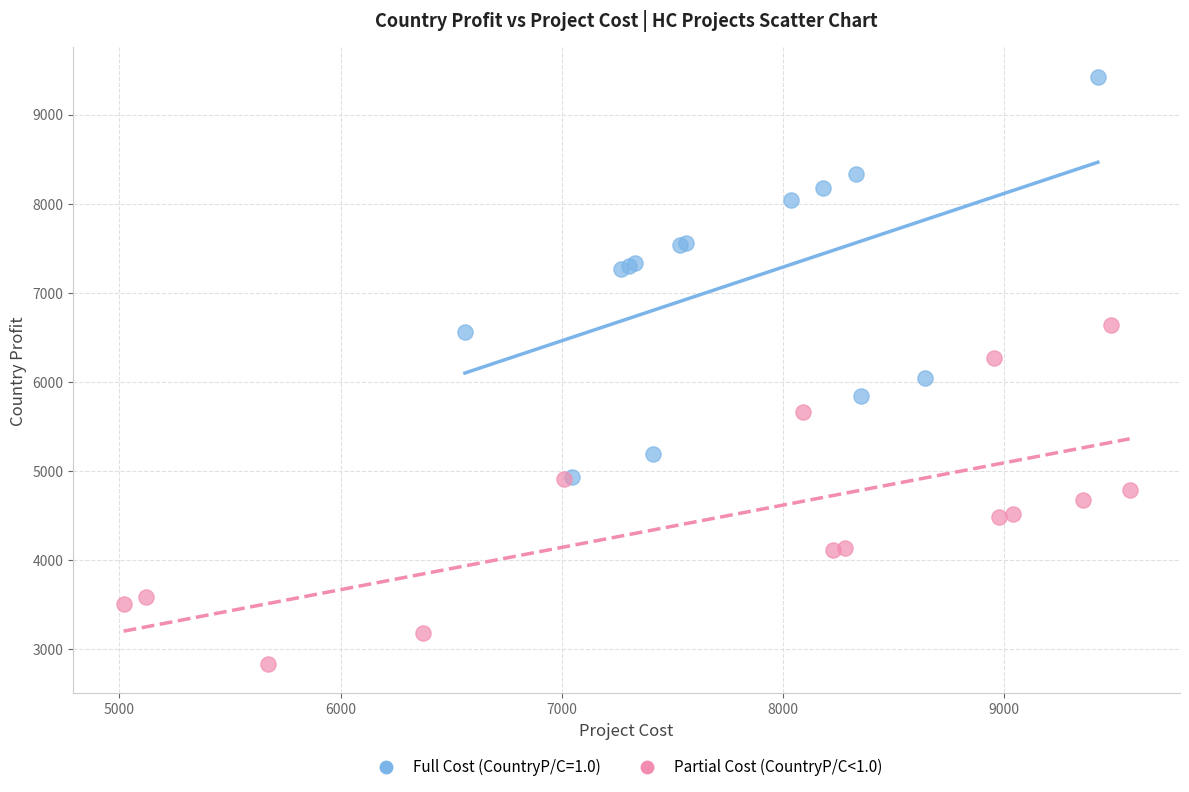

Which series has the largest Y range (max minus min)?

Full Cost (CountryP/C=1.0)